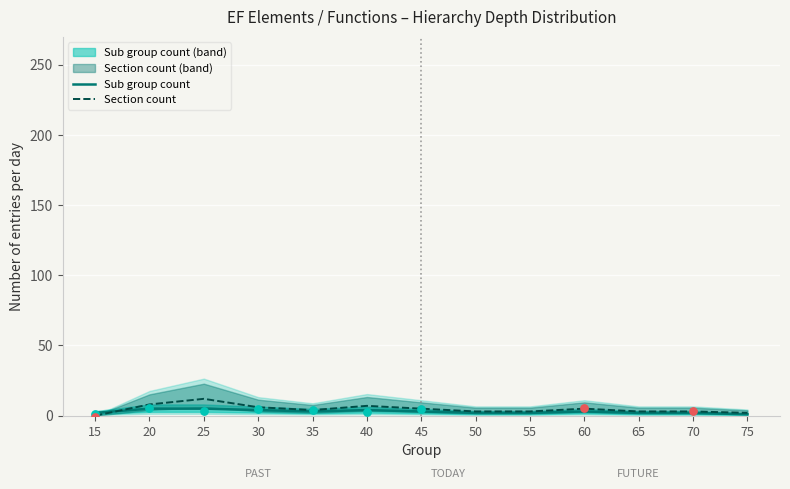

Is the value of Sub group count at 70 greater than the value of Section count at 70?

No